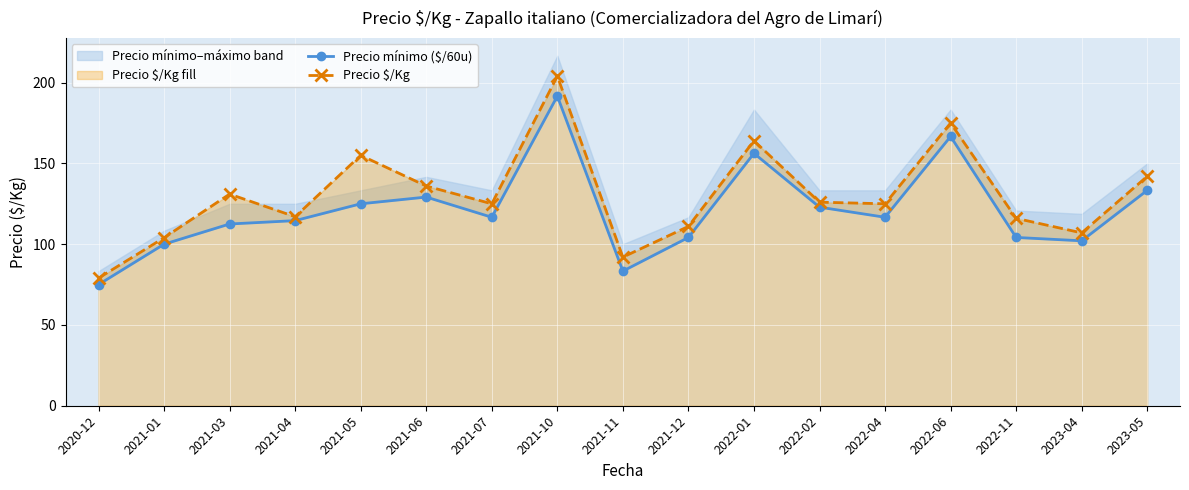

At which label does Precio $/Kg first exceed 125?

2021-03